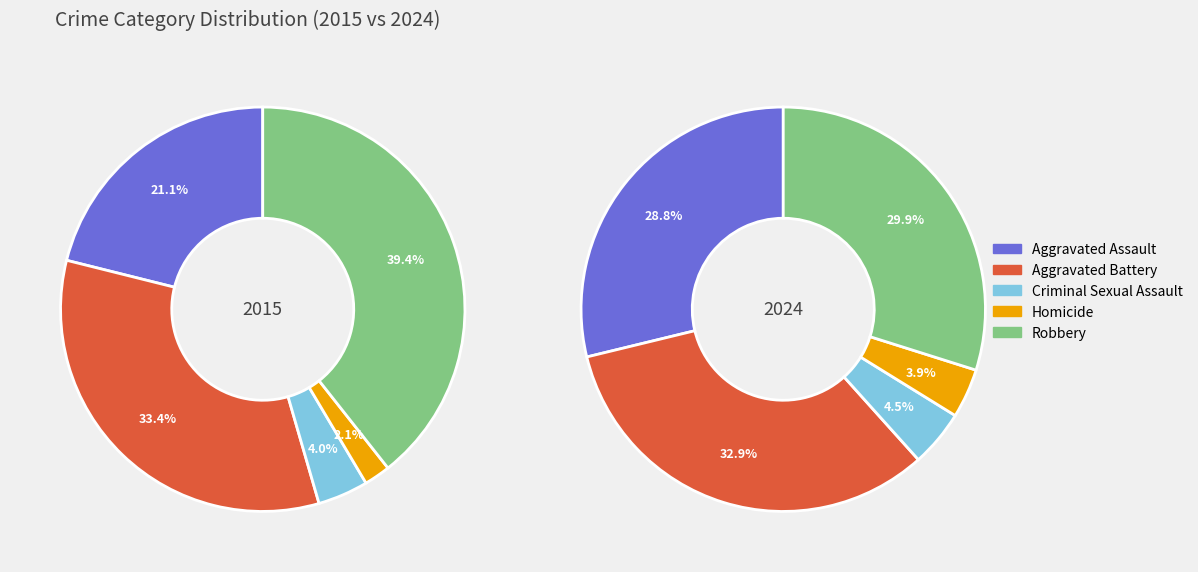

Does Criminal Sexual Assault represent more than half of the total?

No